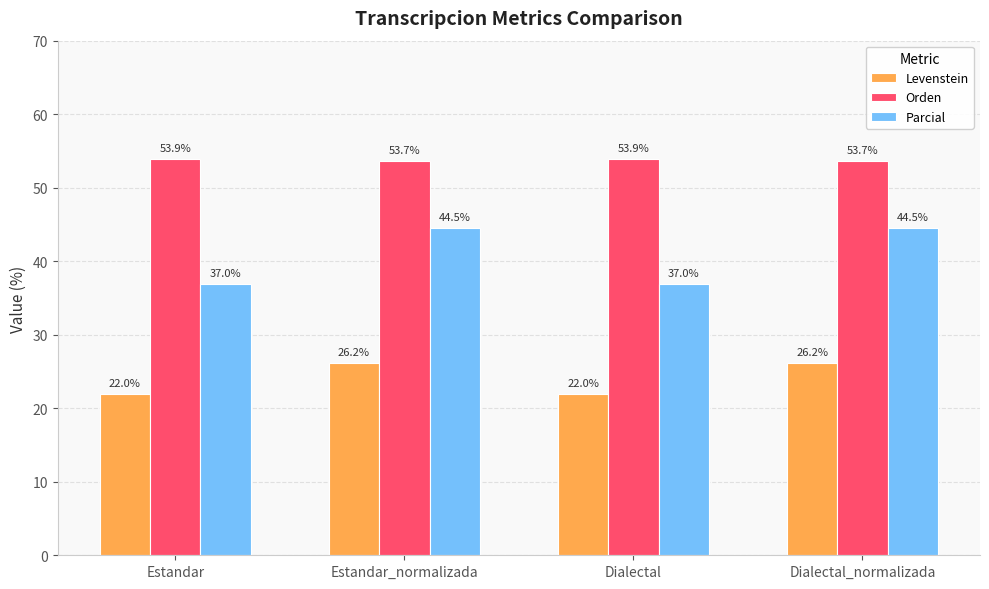

What is the sum of all Orden values?

215.0